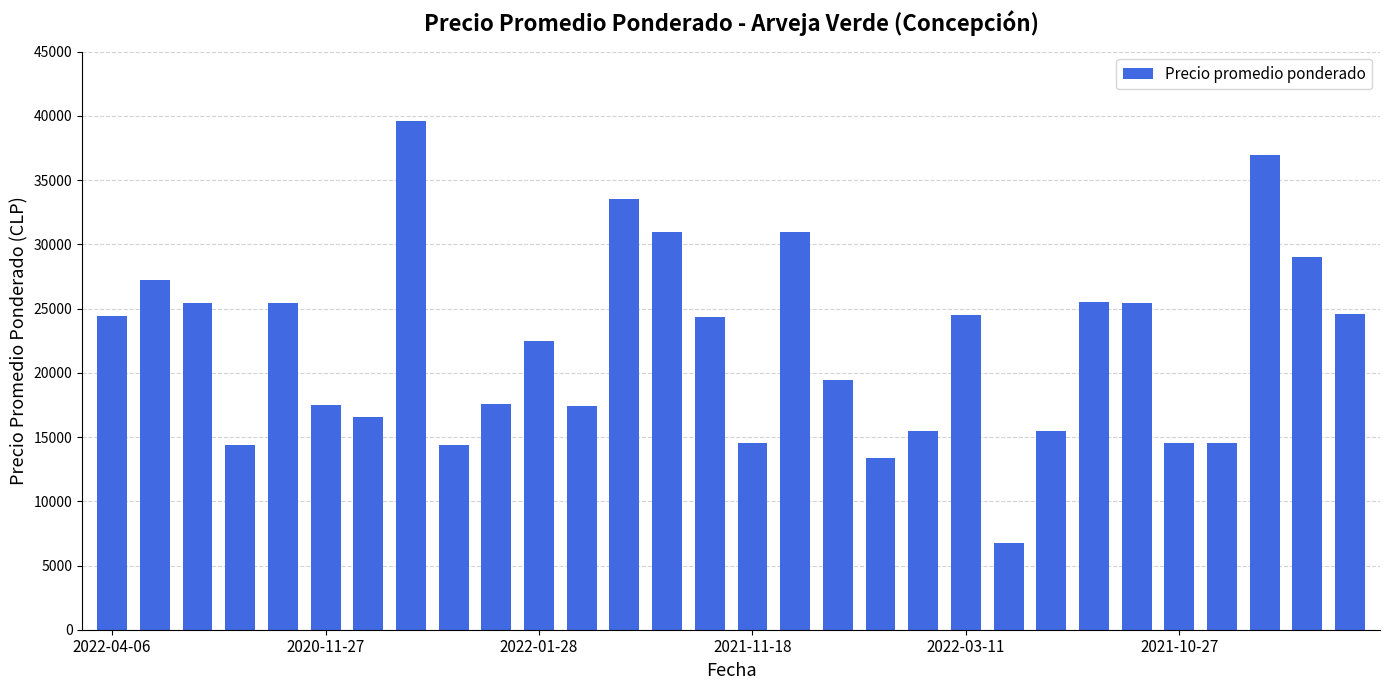

What is the value of the 1st bar from the left?

24400